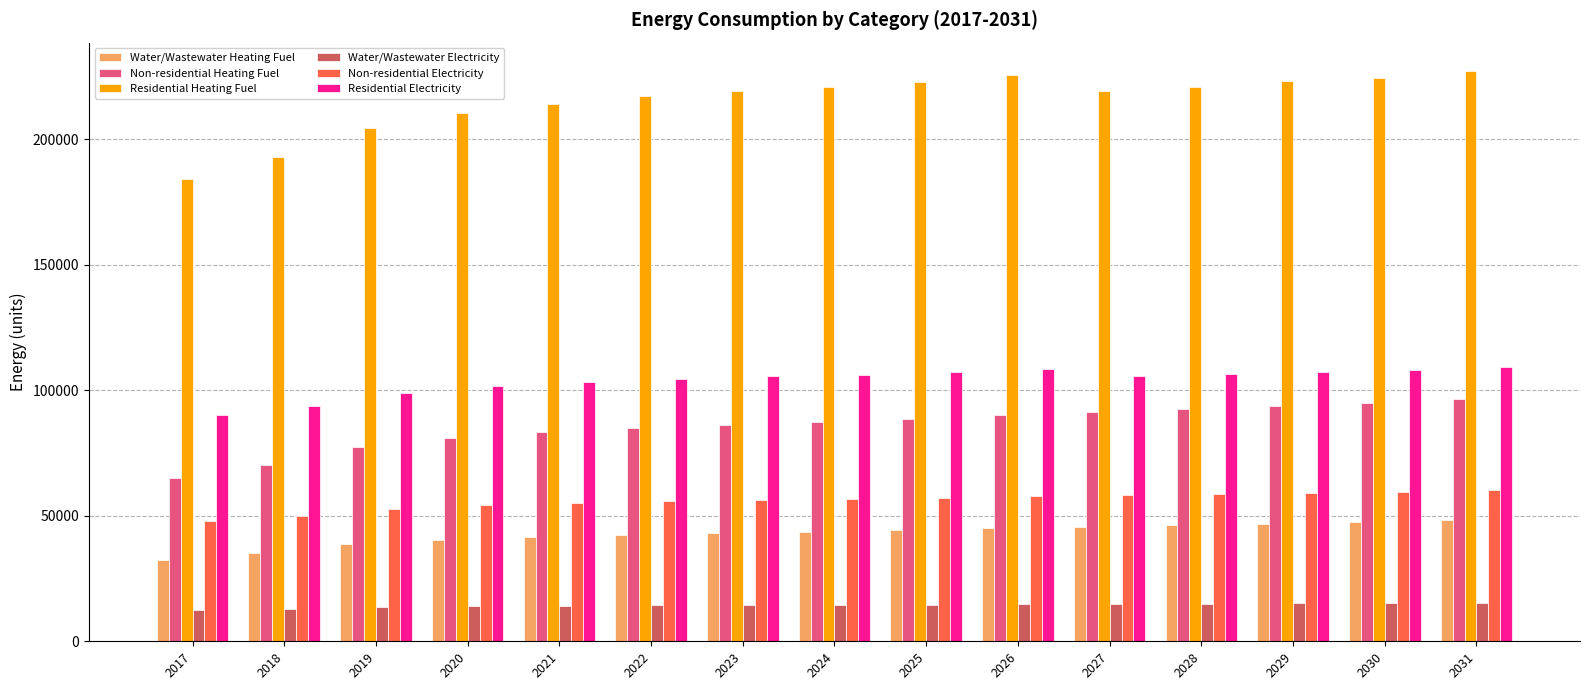

The value of Residential Heating Fuel at 2023 is 219178.5. True or false?

True